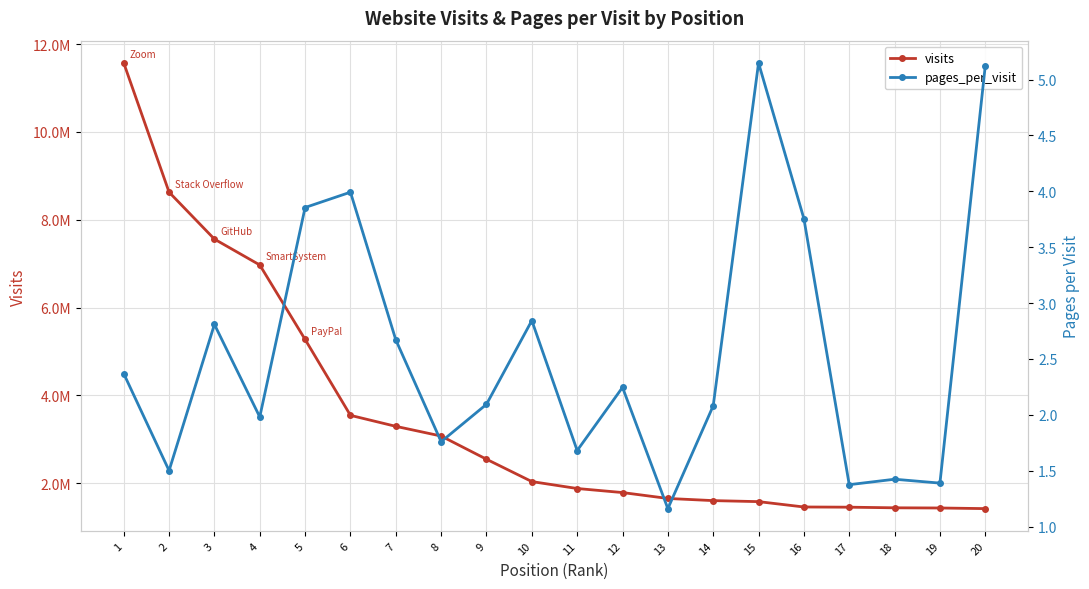

How many series are shown in this chart?

2